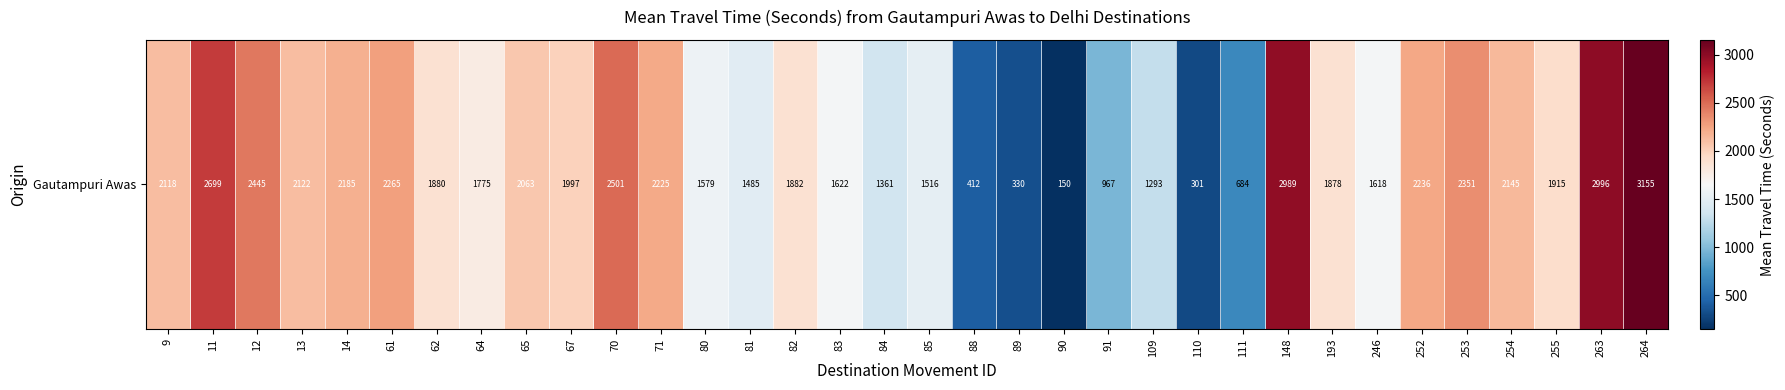

What is the minimum value shown in the chart?

150